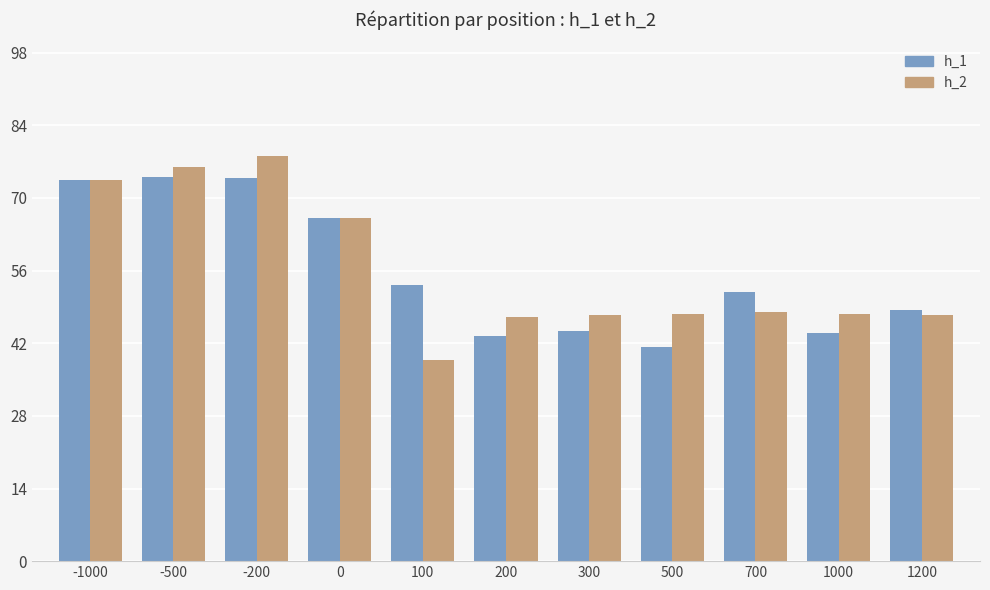

What is the average value of the h_1 series?

55.8